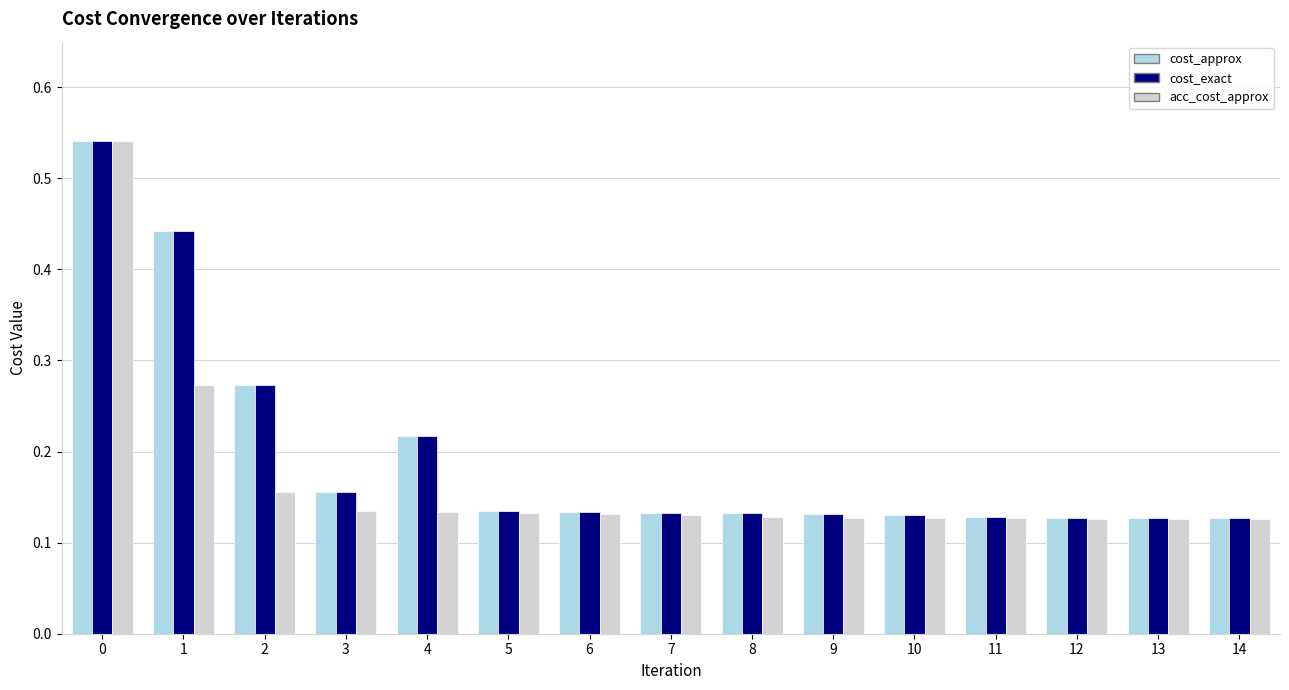

Which series has the largest range (max minus min)?

acc_cost_approx